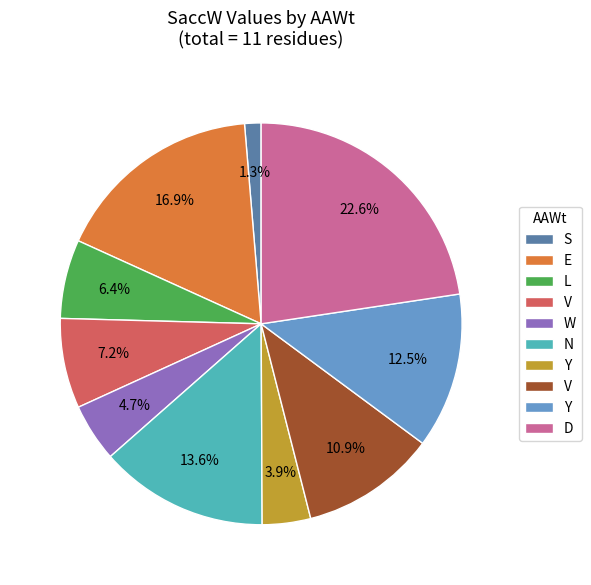

Is there any slice that represents more than half of the pie?

No